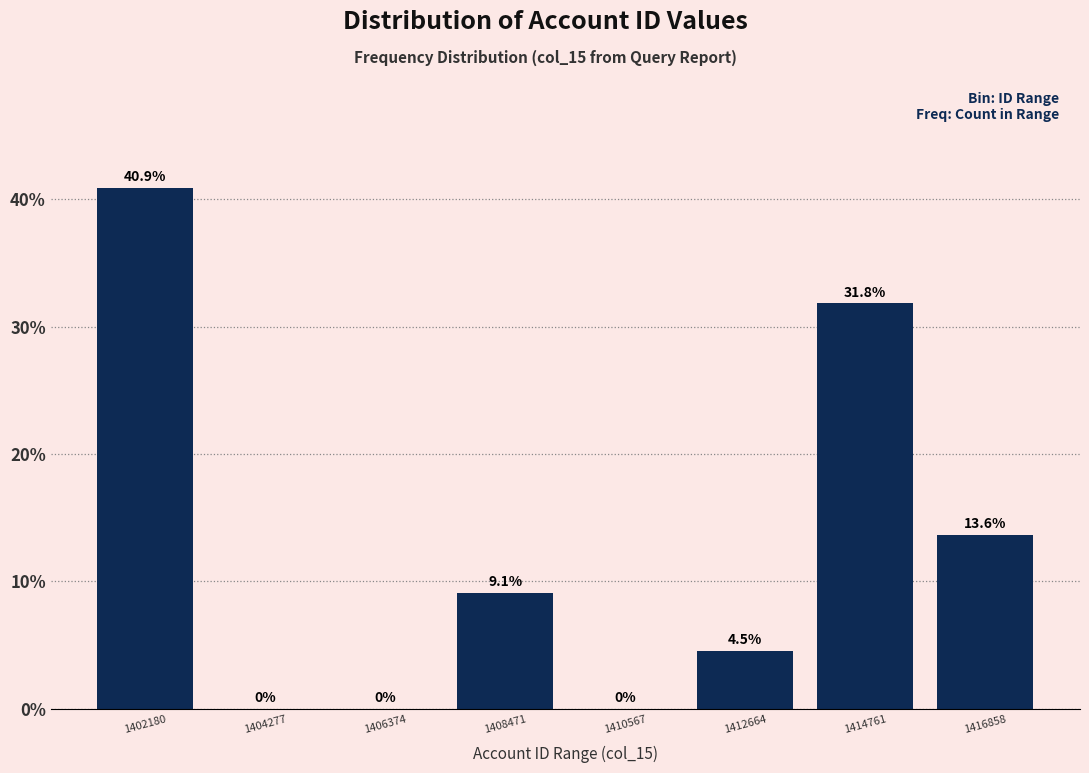

Reading left to right, list every bar in this chart as the range it spans on the x-axis followed by its height. The bar edges are not printed on the chart, so give them approximately, as read against the axis.

1401000 to 1403000: 40.9
1403000 to 1405500: 0.0
1405500 to 1407500: 0.0
1407500 to 1409500: 9.1
1409500 to 1411500: 0.0
1411500 to 1413500: 4.5
1413500 to 1416000: 31.8
1416000 to 1418000: 13.6